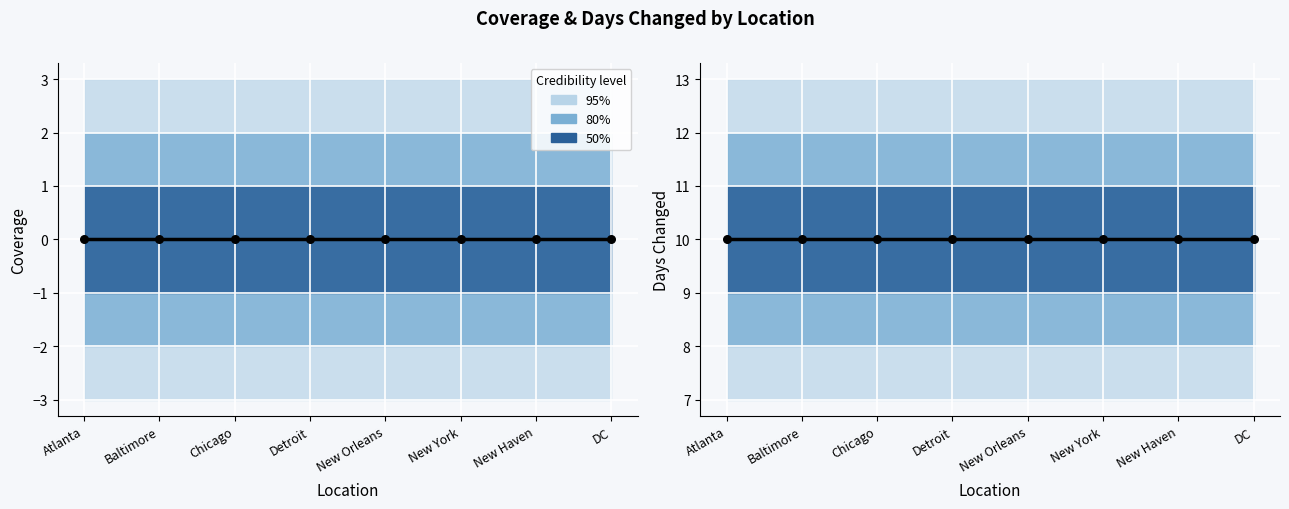

Which series has the largest total across all categories?

days_changed